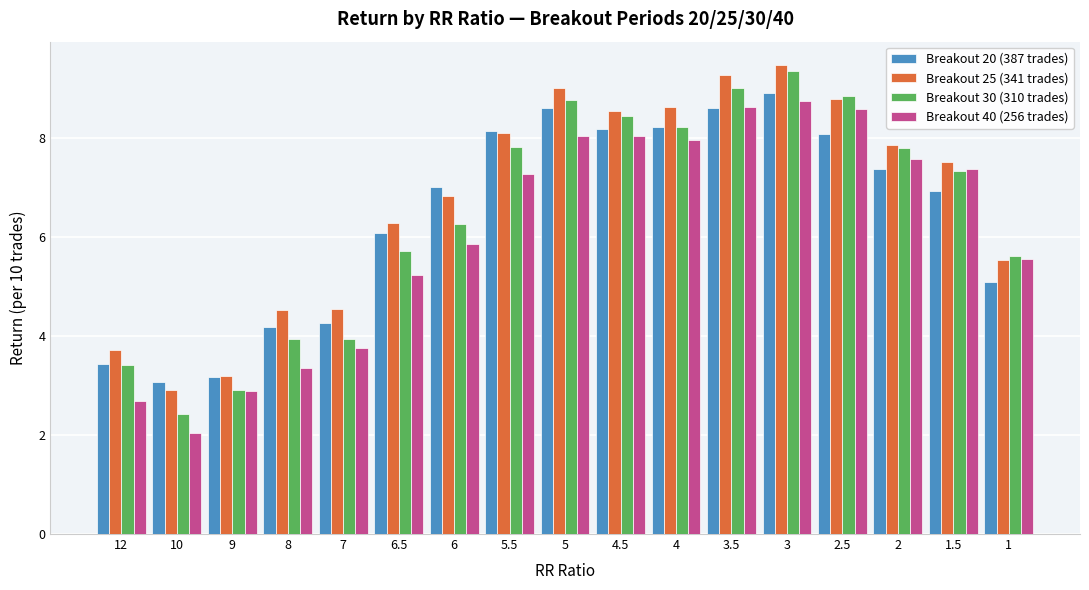

What is the spread (max minus min) of values at 4?

0.7